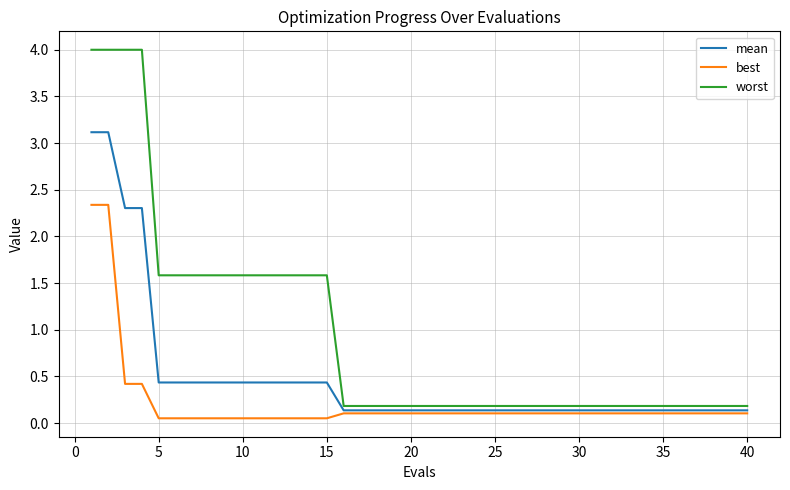

True or false: worst and mean intersect in this chart.

False